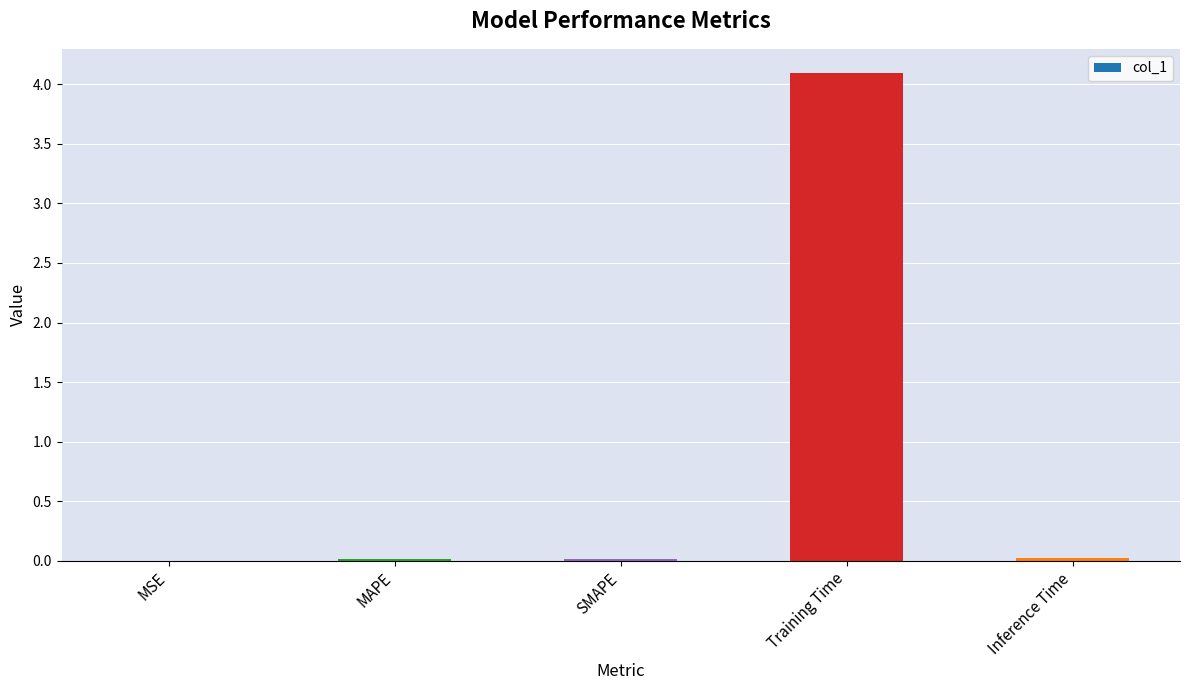

Which has a higher value, MSE or Training Time?

Training Time